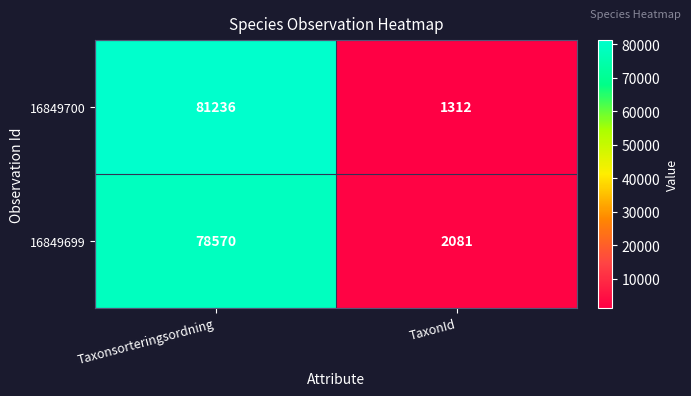

Which series changed the most between Taxonsorteringsordning and TaxonId?

16849700